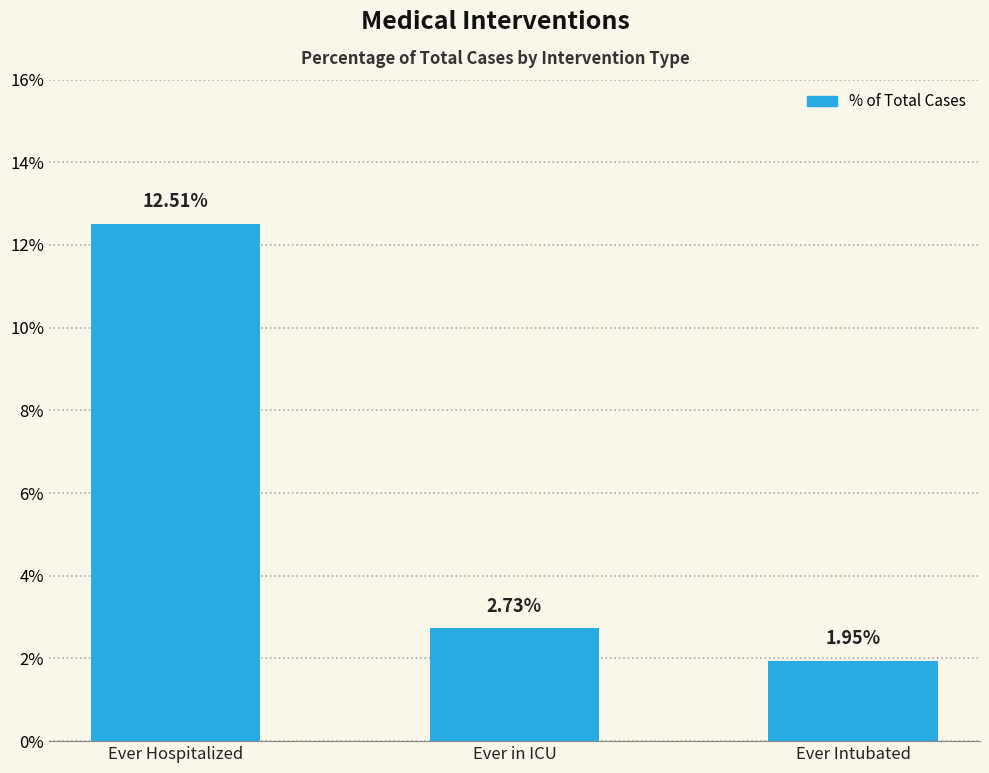

Does the chart contain any negative values?

No